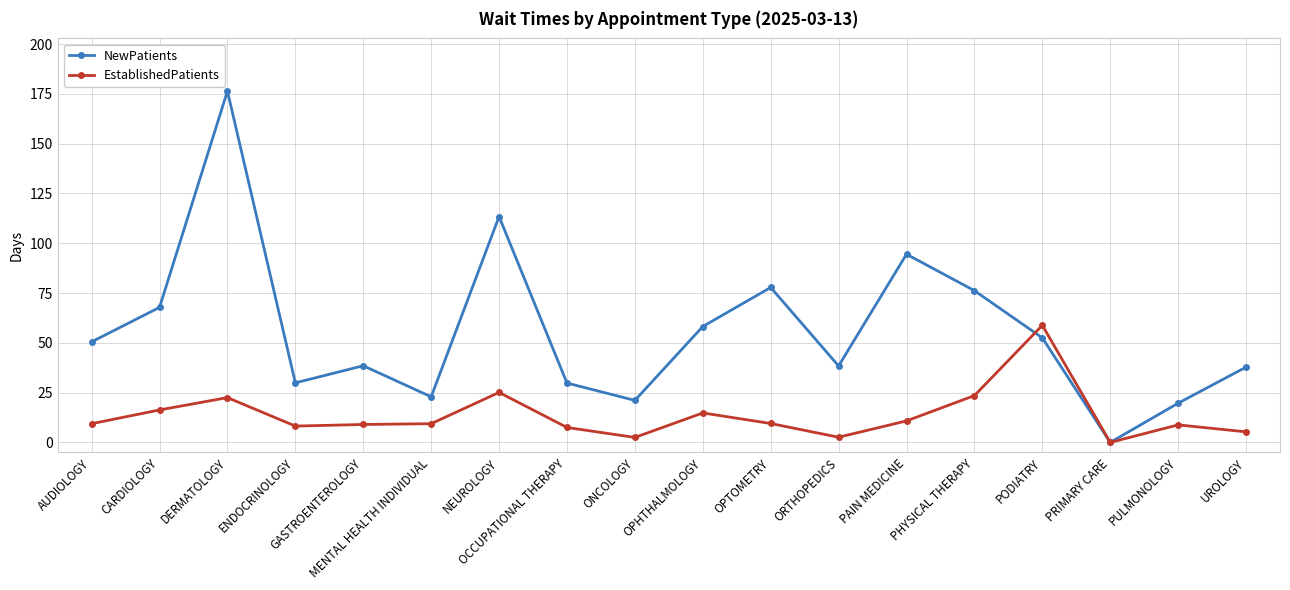

What is the label of the 2nd point from the right?

PULMONOLOGY